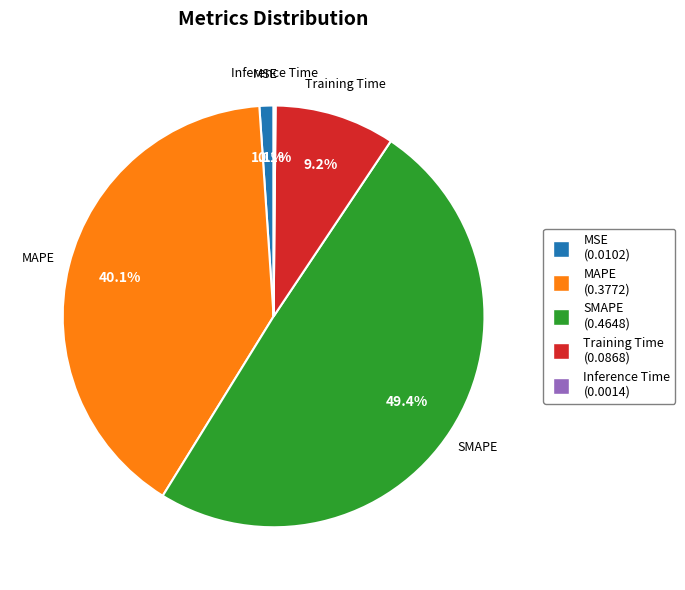

Does any single category account for the majority?

No